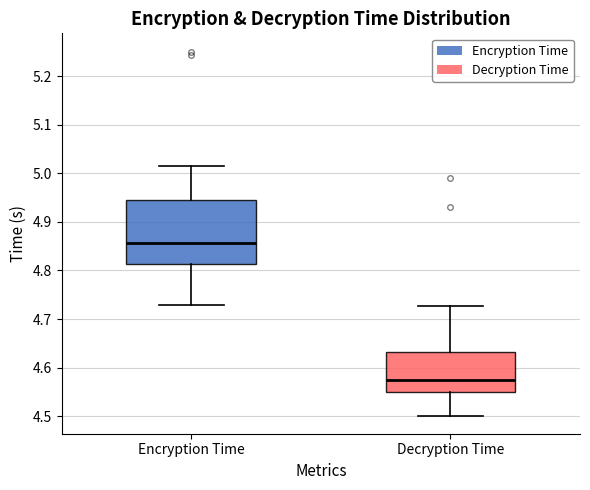

Reading left to right, read every box against the y-axis: the position of its median line, the range the box covers, and the ends of its whiskers. The values are not printed on the chart, so give them approximately, as read against the axis.

Encryption Time: median 4.86, box 4.81 to 4.94, whiskers 4.73 to 5.01
Decryption Time: median 4.57, box 4.55 to 4.63, whiskers 4.50 to 4.73